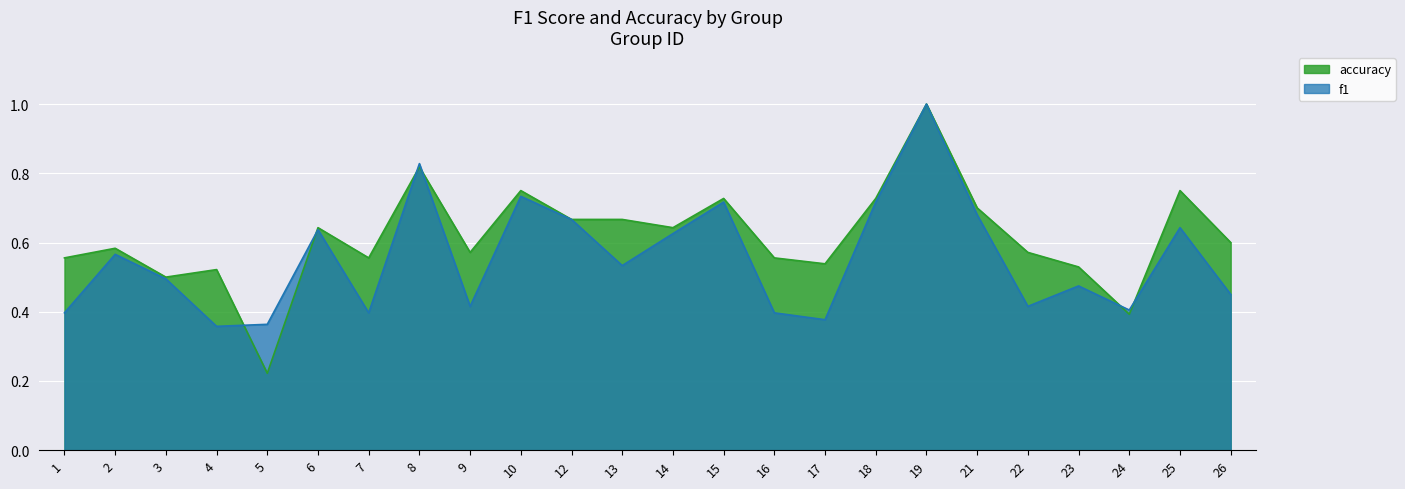

True or false: accuracy has more than 2 interior local peaks.

True